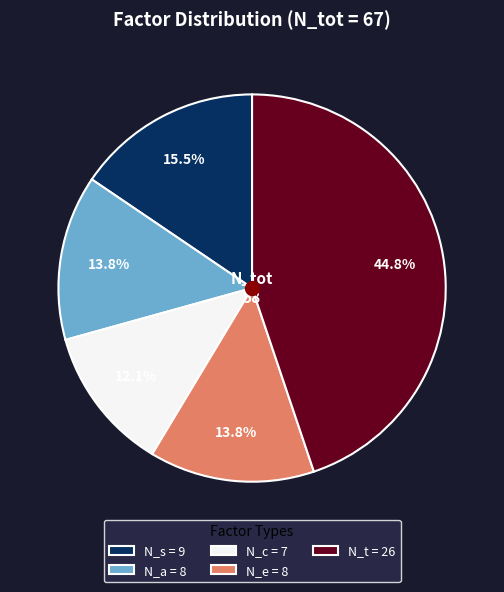

Count the number of slices in the pie.

5